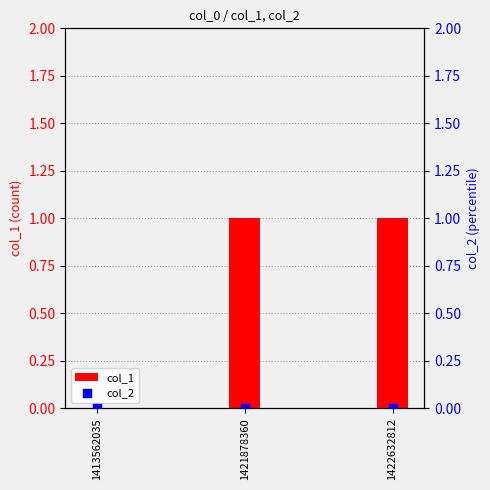

At how many categories does at least one series exceed 0?

2